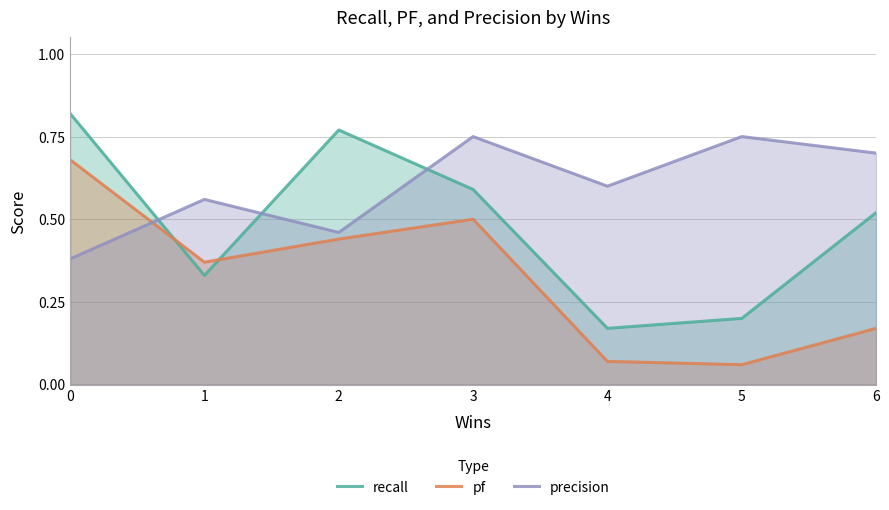

At 1, list the series in order from largest to smallest.

precision, pf, recall